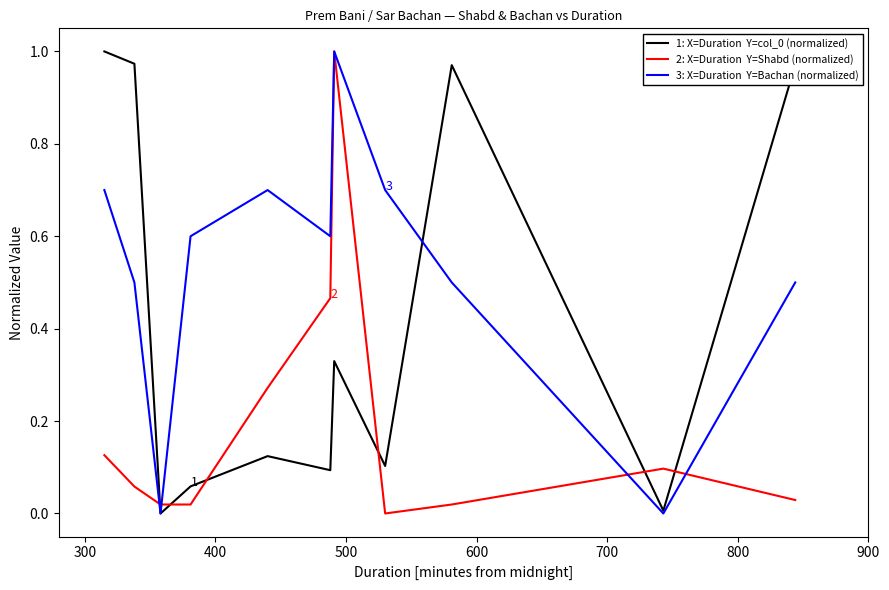

Reading left to right, what are all the values shown in this chart?

1: X=Duration  Y=col_0 (normalized): 1.0	1.0	0.0	0.1	0.1	0.1	0.3	0.1	1.0	0.0	1.0
2: X=Duration  Y=Shabd (normalized): 0.1	0.1	0.0	0.0	0.3	0.5	1.0	0.0	0.0	0.1	0.0
3: X=Duration  Y=Bachan (normalized): 0.7	0.5	0.0	0.6	0.7	0.6	1.0	0.7	0.5	0.0	0.5